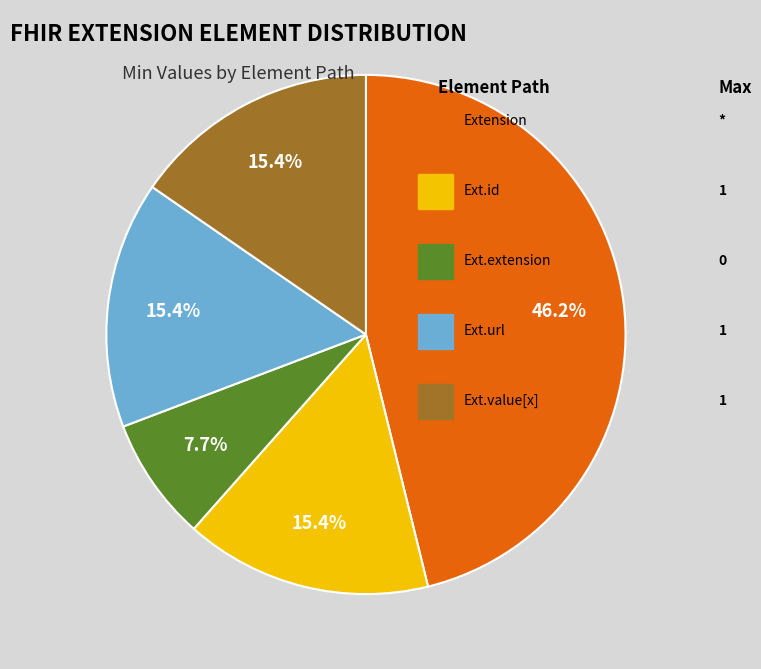

Is there any slice that represents more than half of the pie?

No